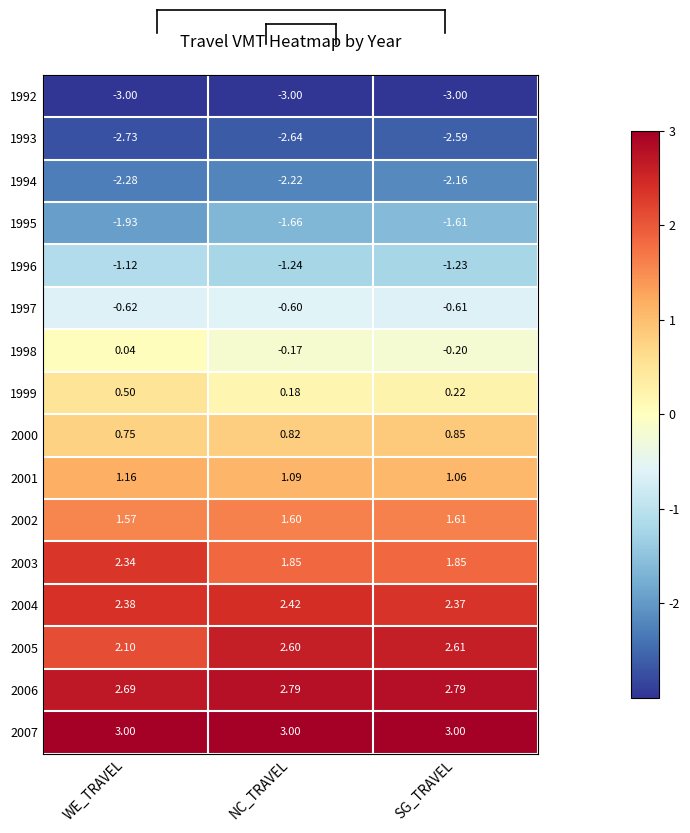

Between NC_TRAVEL and SG_TRAVEL, which series saw the biggest shift?

1994